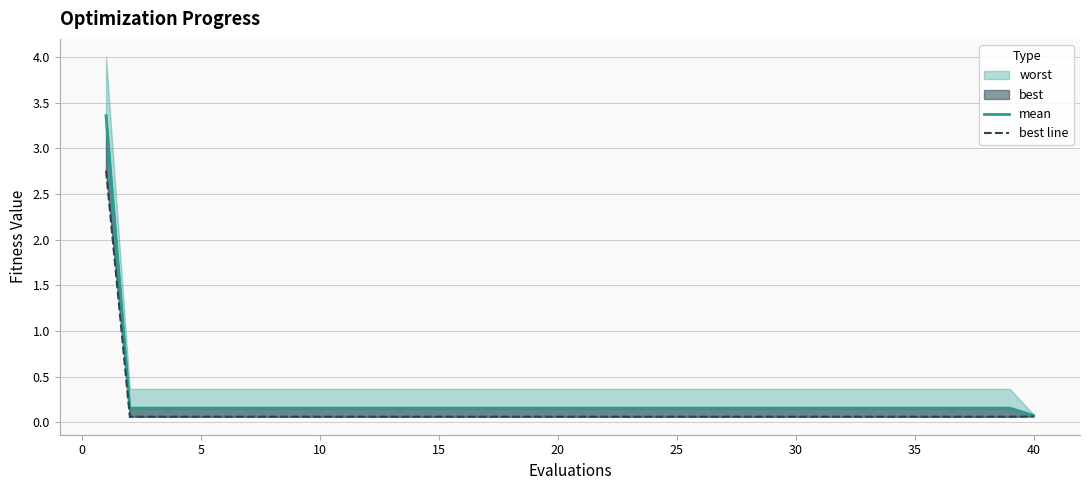

Reading left to right, list all the values displayed in this chart.

mean: 3.4	0.2	0.2	0.2	0.2	0.2	0.2	0.2	0.2	0.2	0.2	0.2	0.2	0.2	0.2	0.2	0.2	0.2	0.2	0.2	0.2	0.2	0.2	0.2	0.2	0.2	0.2	0.2	0.2	0.2	0.2	0.2	0.2	0.2	0.2	0.2	0.2	0.2	0.2	0.1
best line: 2.8	0.1	0.1	0.1	0.1	0.1	0.1	0.1	0.1	0.1	0.1	0.1	0.1	0.1	0.1	0.1	0.1	0.1	0.1	0.1	0.1	0.1	0.1	0.1	0.1	0.1	0.1	0.1	0.1	0.1	0.1	0.1	0.1	0.1	0.1	0.1	0.1	0.1	0.1	0.1